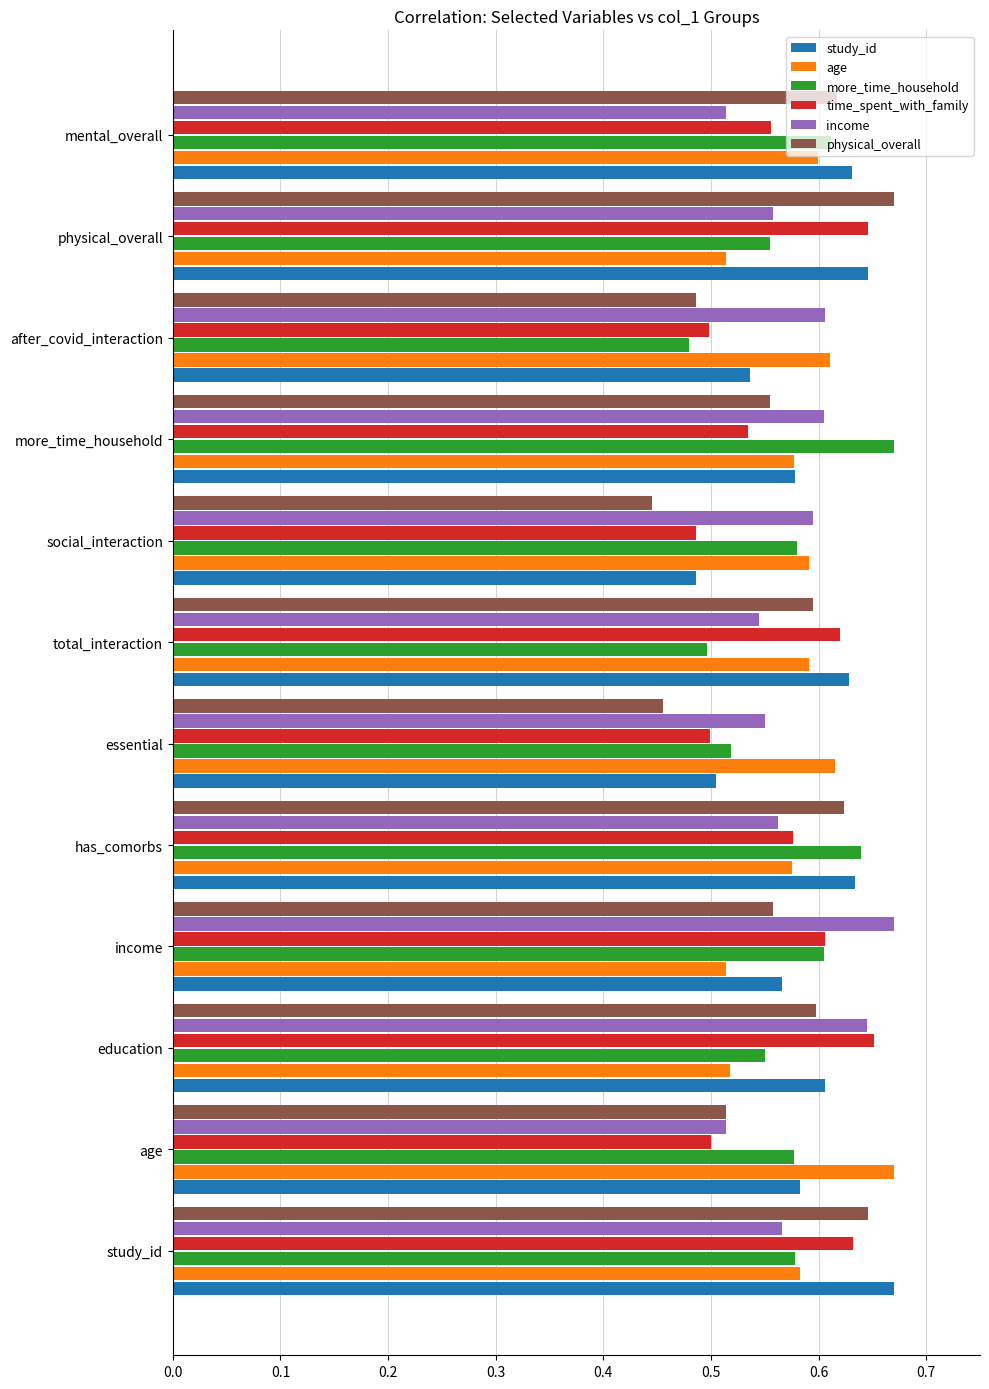

Which series has the widest spread of values?

physical_overall